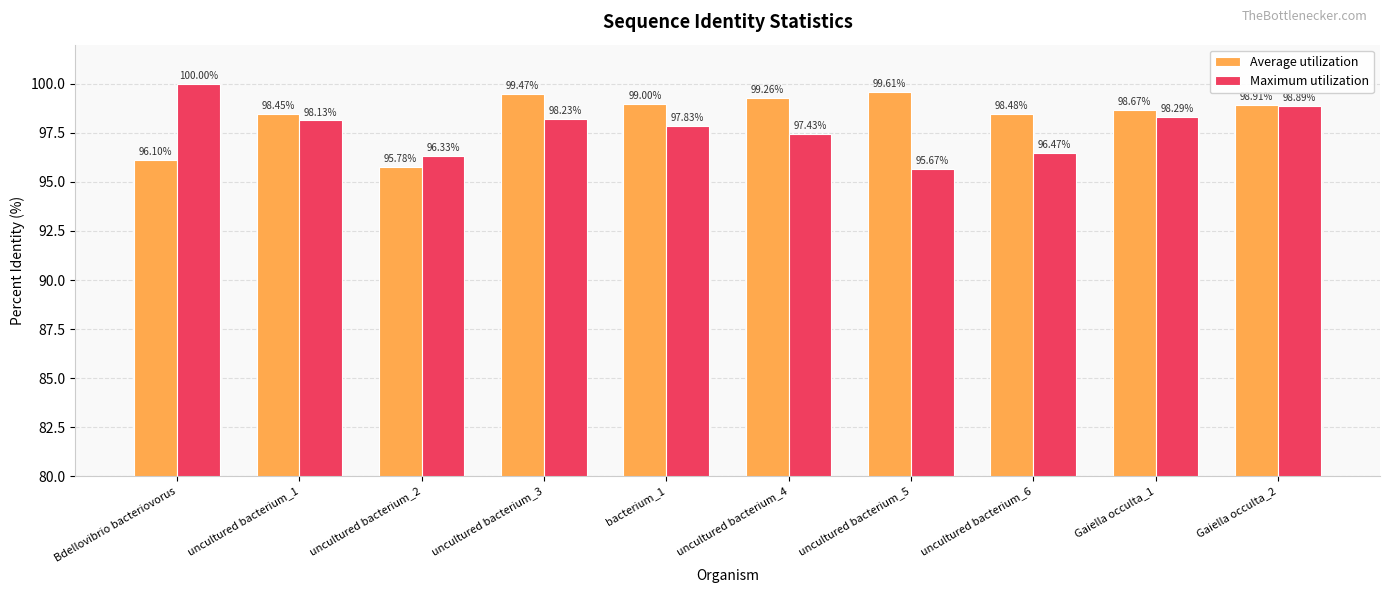

At which category is the sum across all series the highest?

Gaiella occulta_2